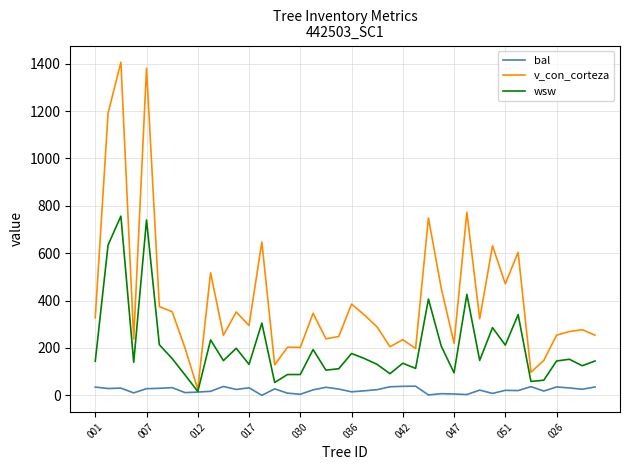

What is the average value of the bal series?

22.4